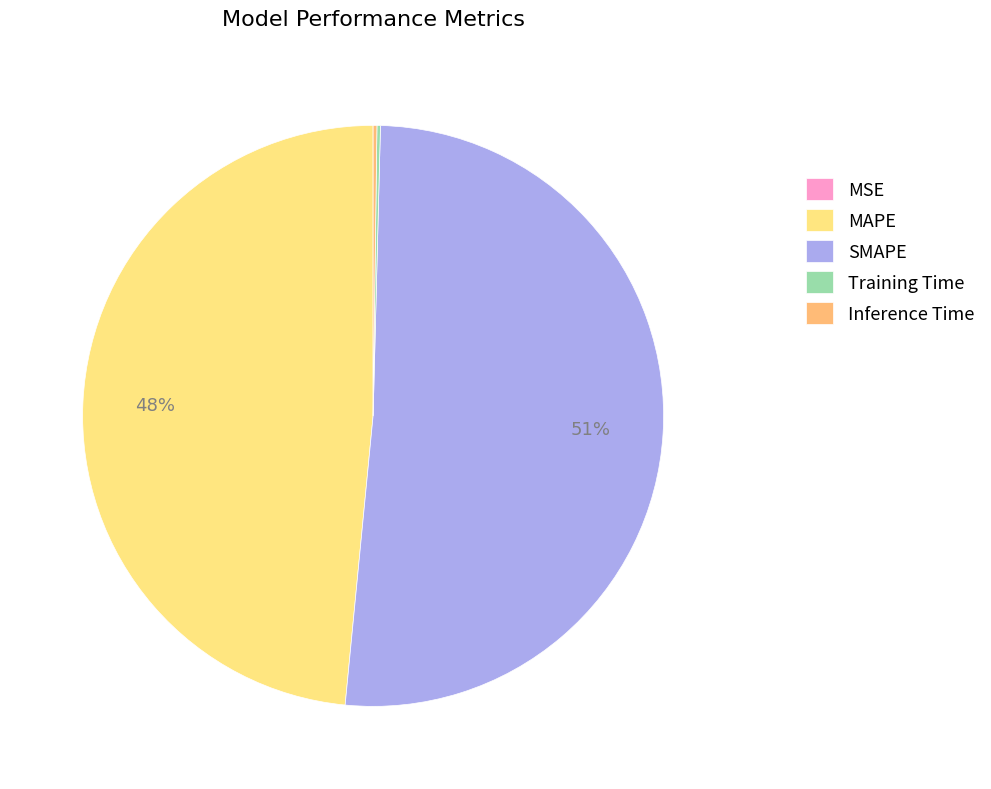

Does any single category account for the majority?

Yes